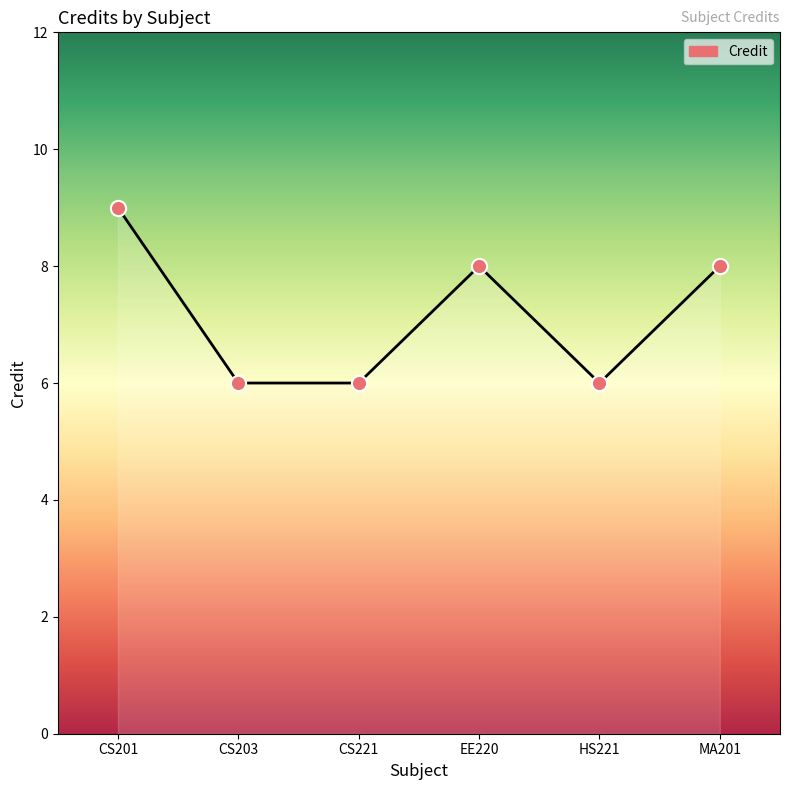

Approximately how many times larger is the value at HS221 compared to CS221?

1.0